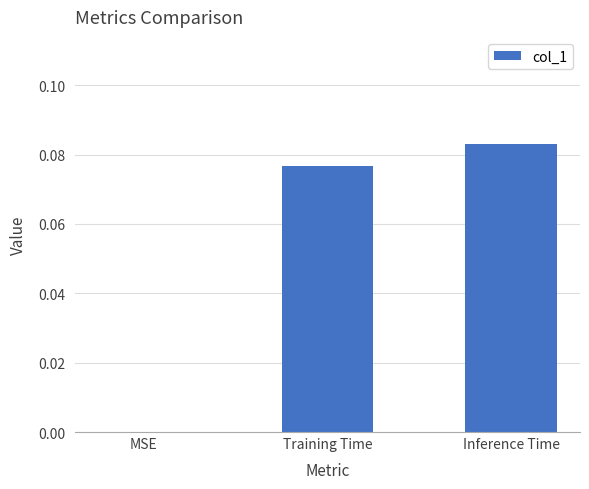

What is the change in value from MSE to Training Time?

+0.1